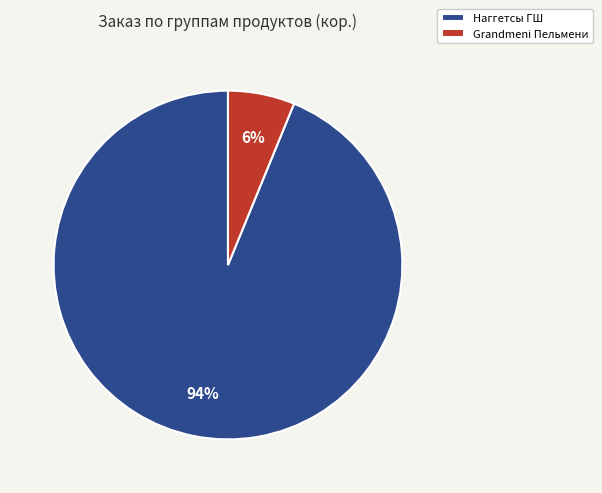

To the nearest percent, what is the combined percentage of Grandmeni Пельмени and Наггетсы ГШ?

100%